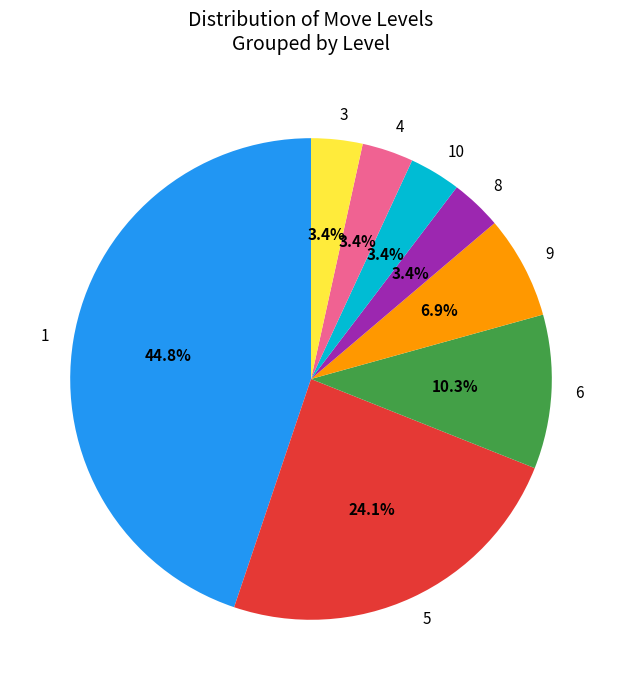

How many segments does this pie chart have?

8